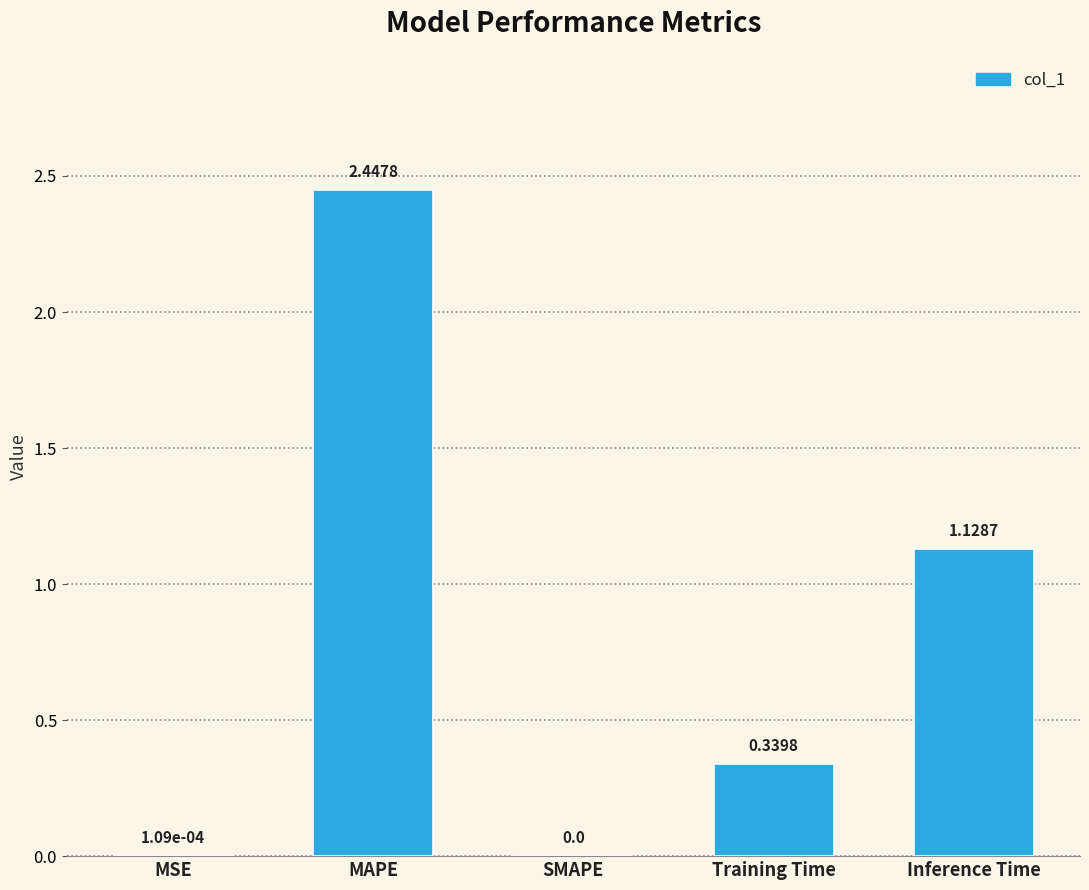

Which category has the highest value across all series?

MAPE